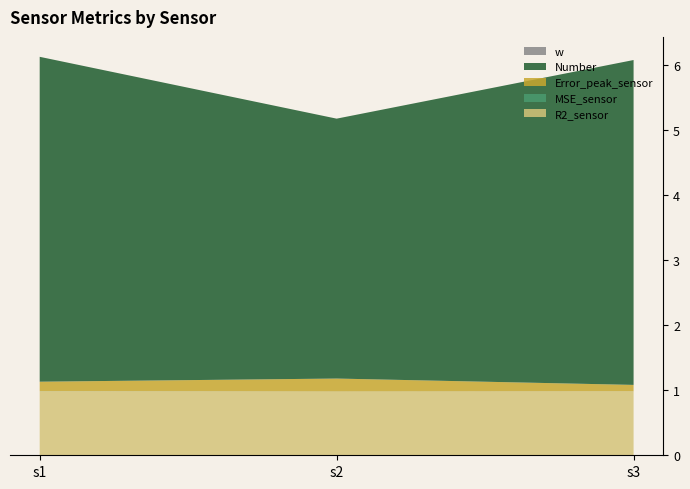

Reading left to right, list all the values displayed in this chart.

R2_sensor: s1=1.0	s2=1.0	s3=1.0
MSE_sensor: s1=0.0	s2=0.0	s3=0.0
Error_peak_sensor: s1=0.1	s2=0.2	s3=0.1
Number: s1=5.0	s2=4.0	s3=5.0
w: s1=0.0	s2=0.0	s3=0.0